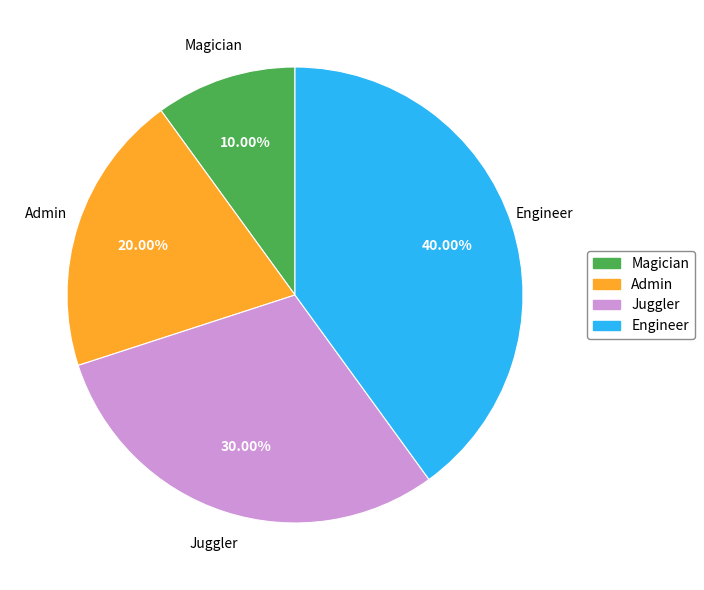

What percentage do Magician and Engineer together represent?

50.0%